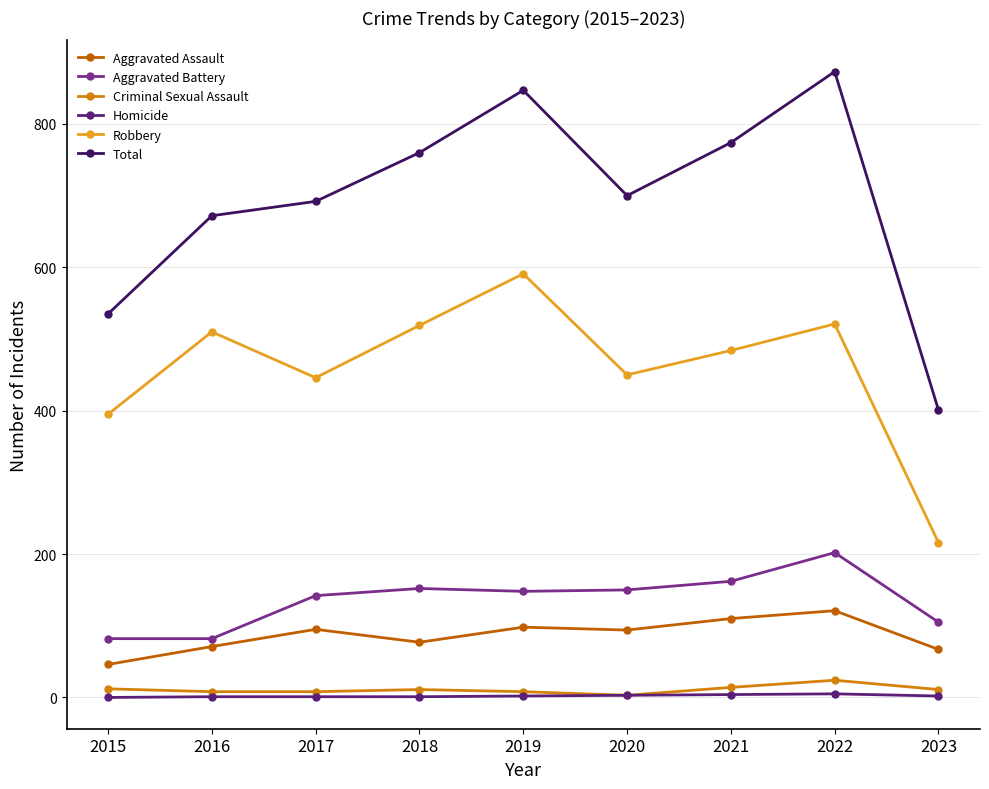

What is the difference between the Aggravated Battery values at 2016 and 2019?

66